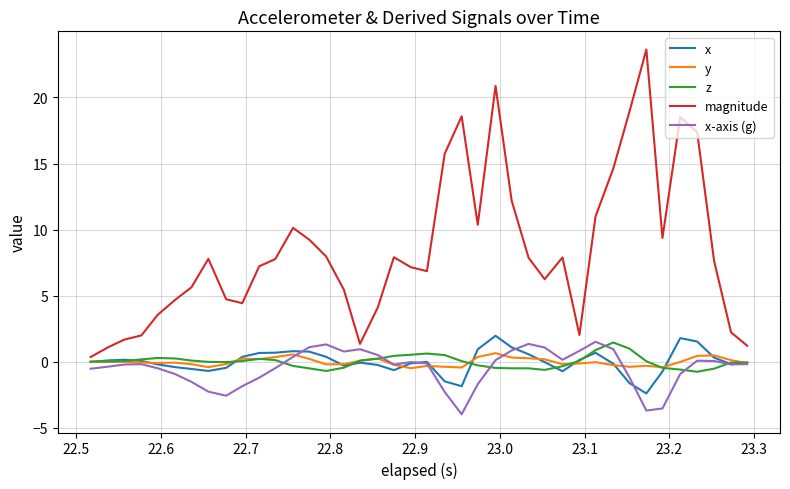

Which series has the largest total across all categories?

magnitude